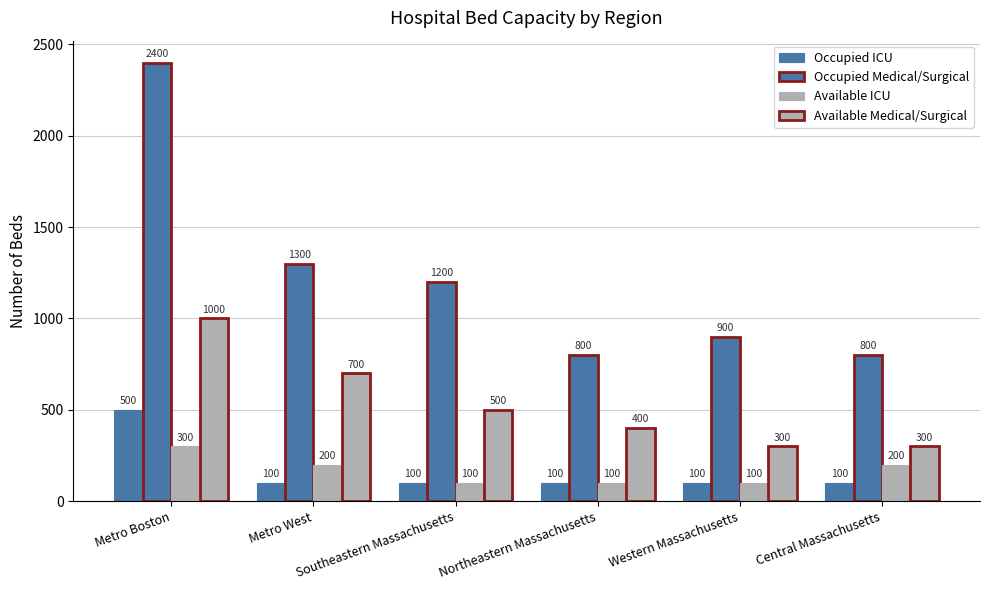

How many bars are there in total?

24